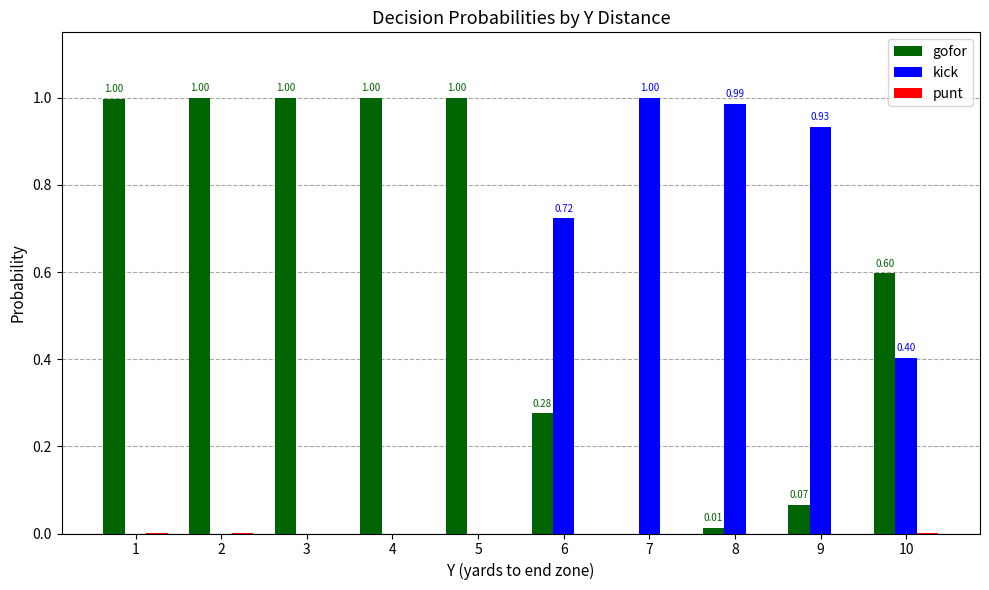

What is the average value of the gofor series?

0.6